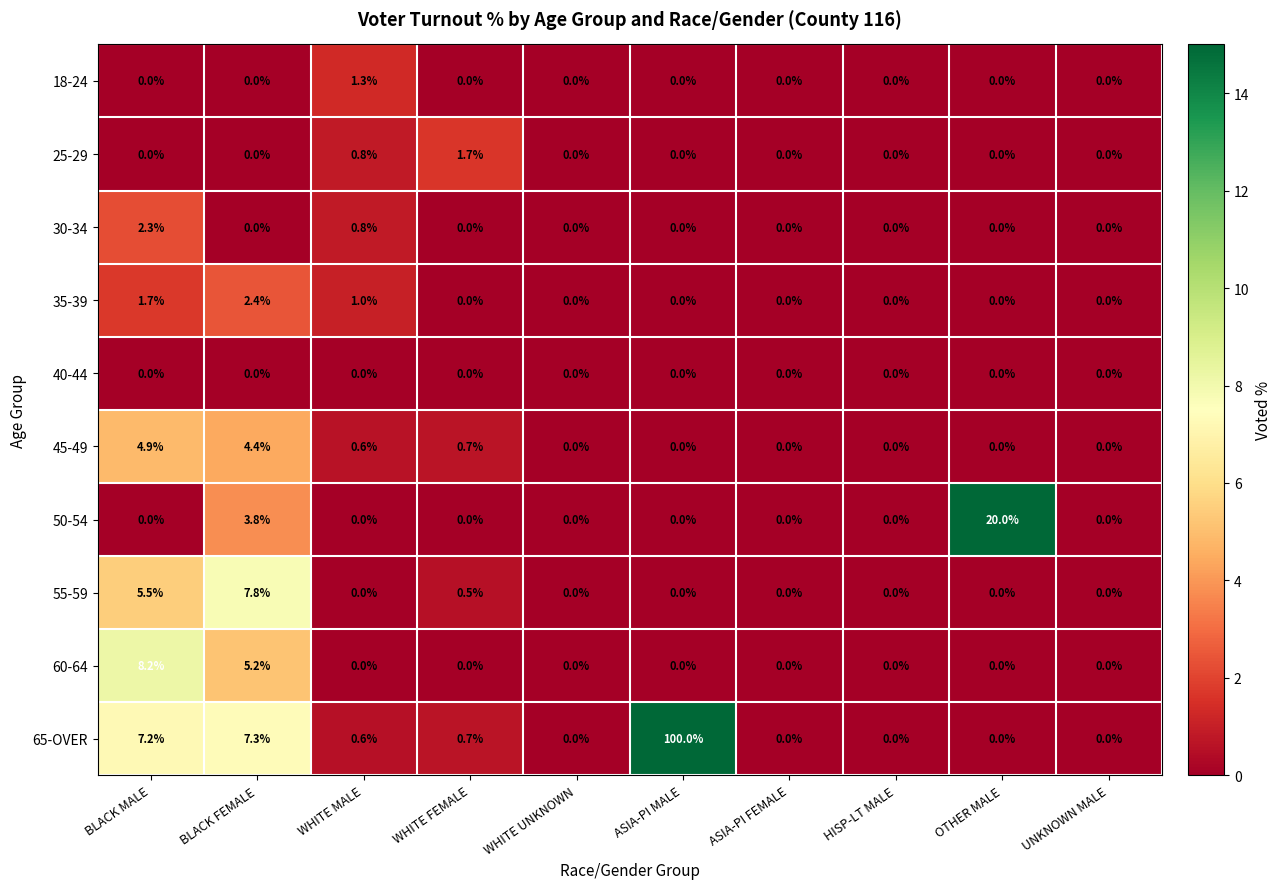

How many 35-39 values are between 0 and 1?

8